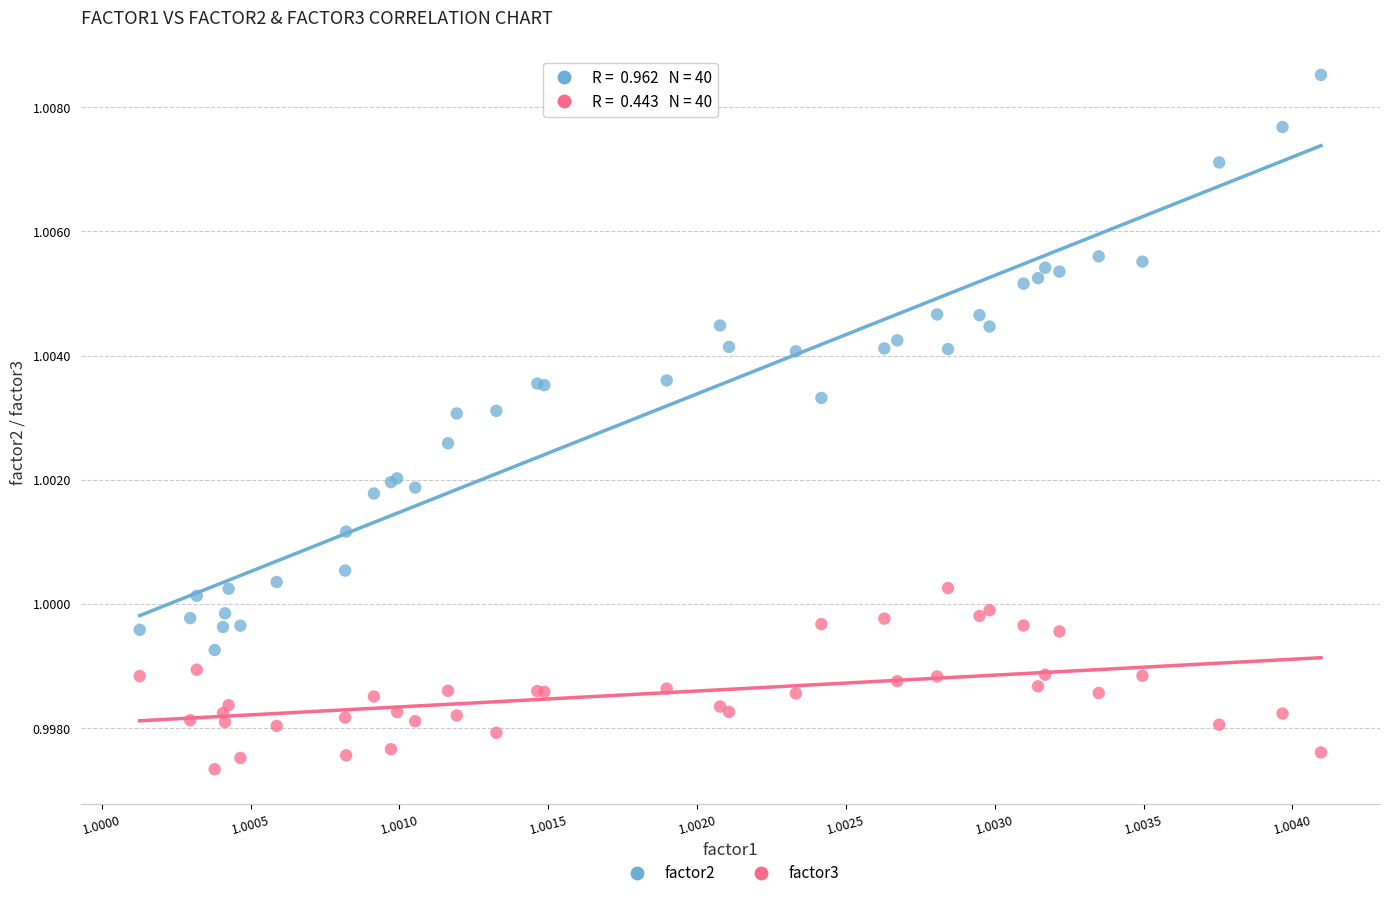

Which series has the largest Y range (max minus min)?

factor2